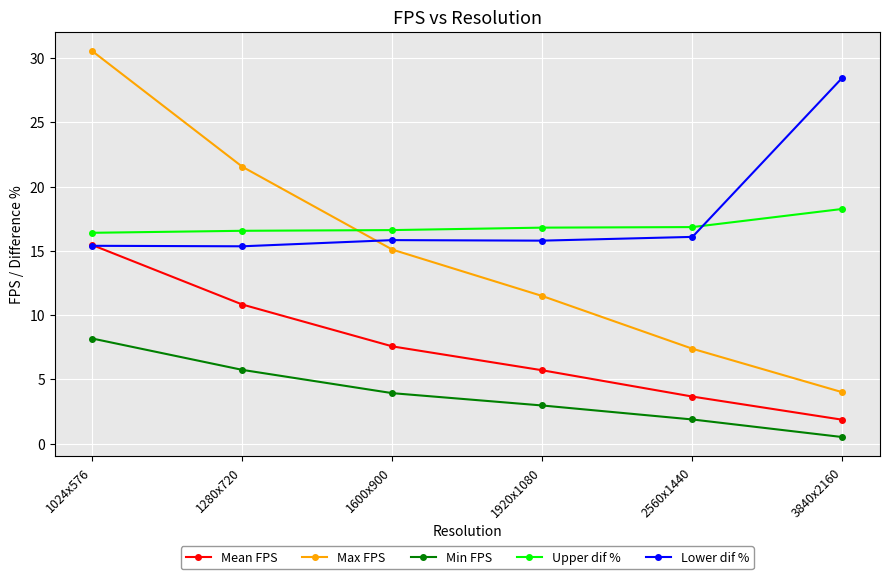

Which series changed the most between 2560x1440 and 3840x2160?

Lower dif %